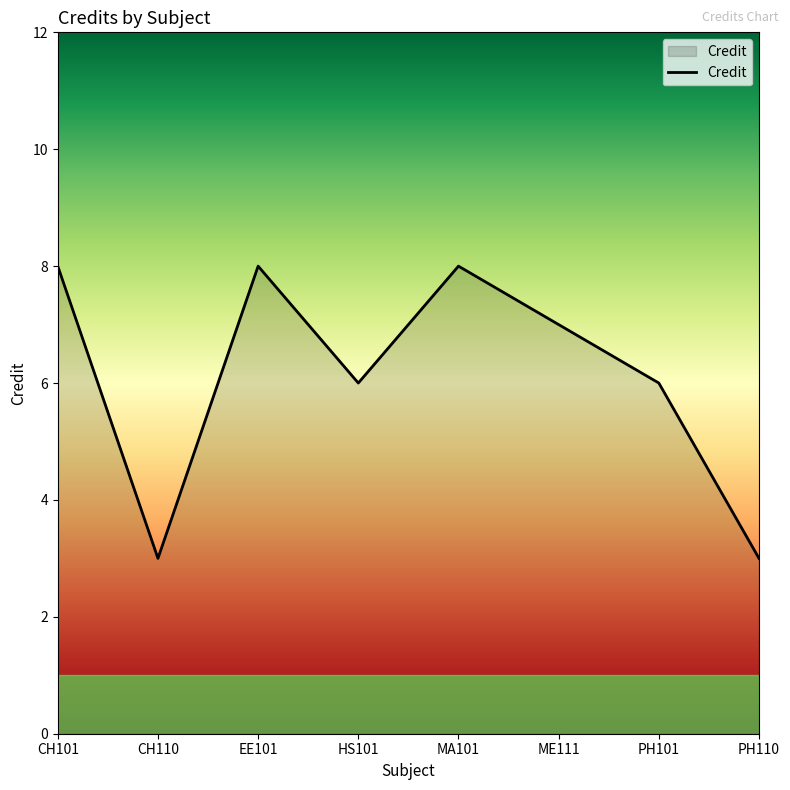

How many values are below 7?

4